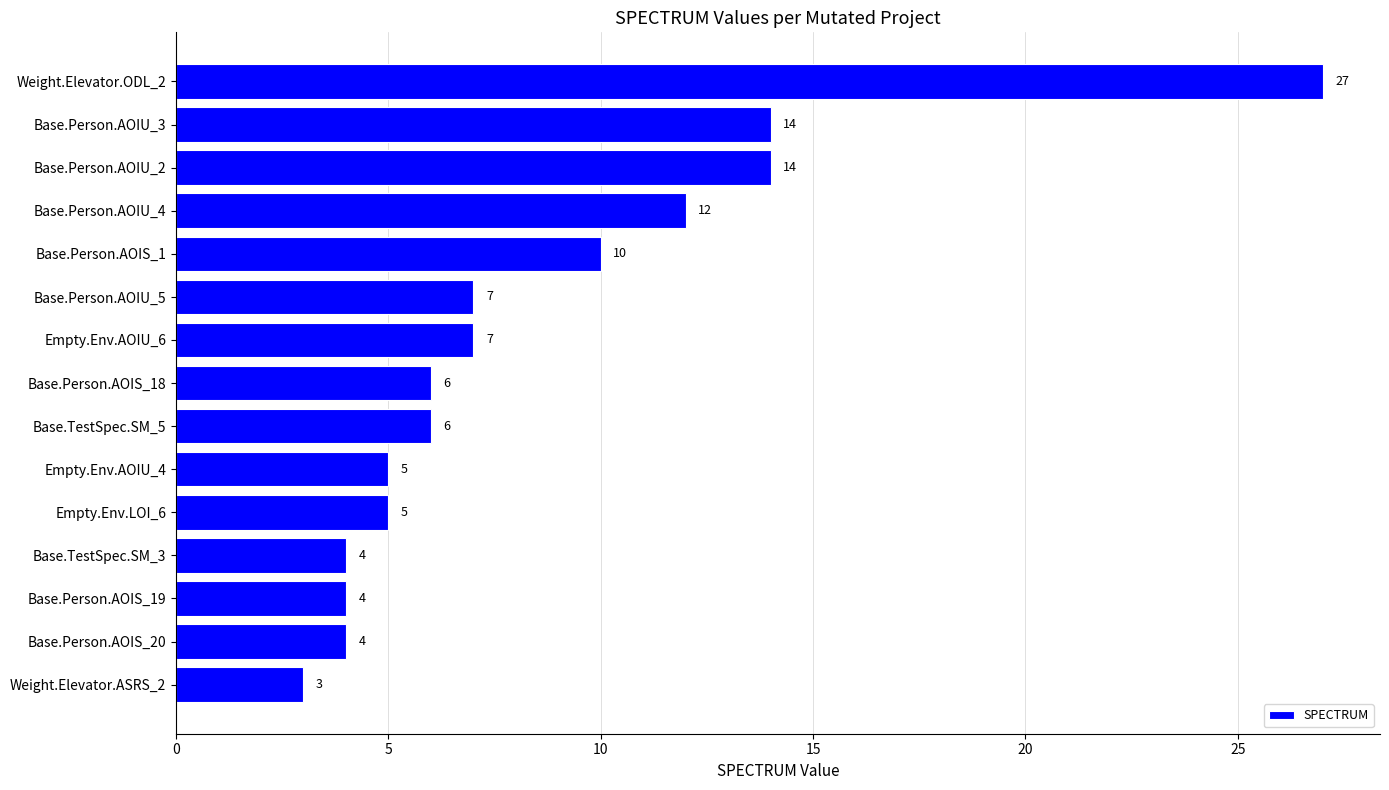

Is it true that the value at Base.TestSpec.SM_5 is 6?

True